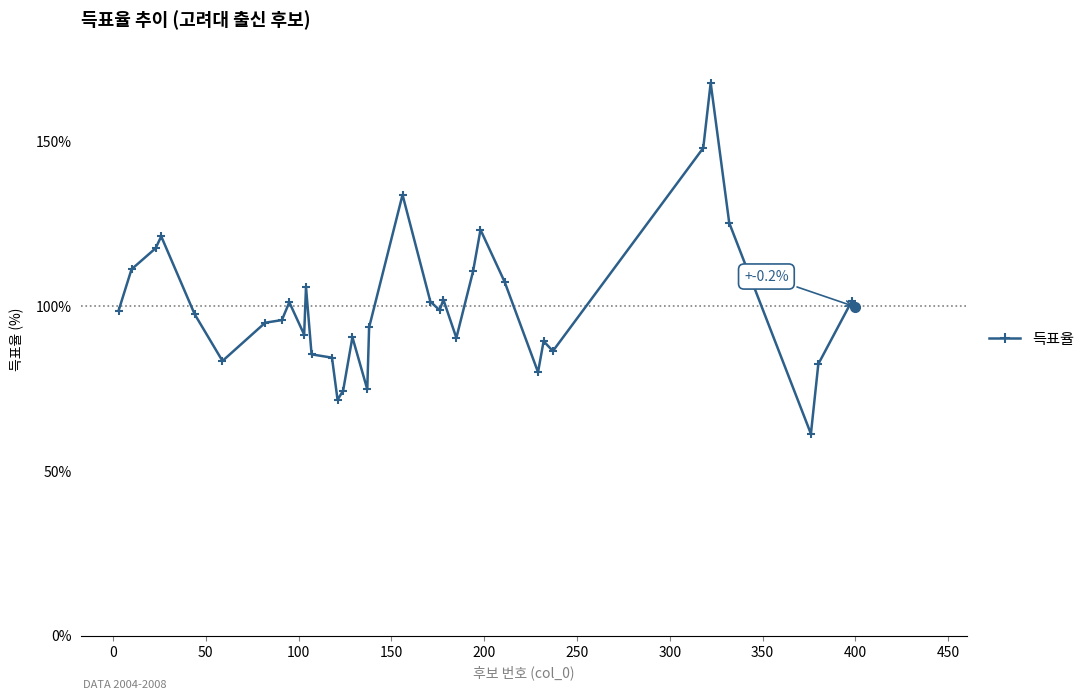

What is the smallest value displayed?

61.3